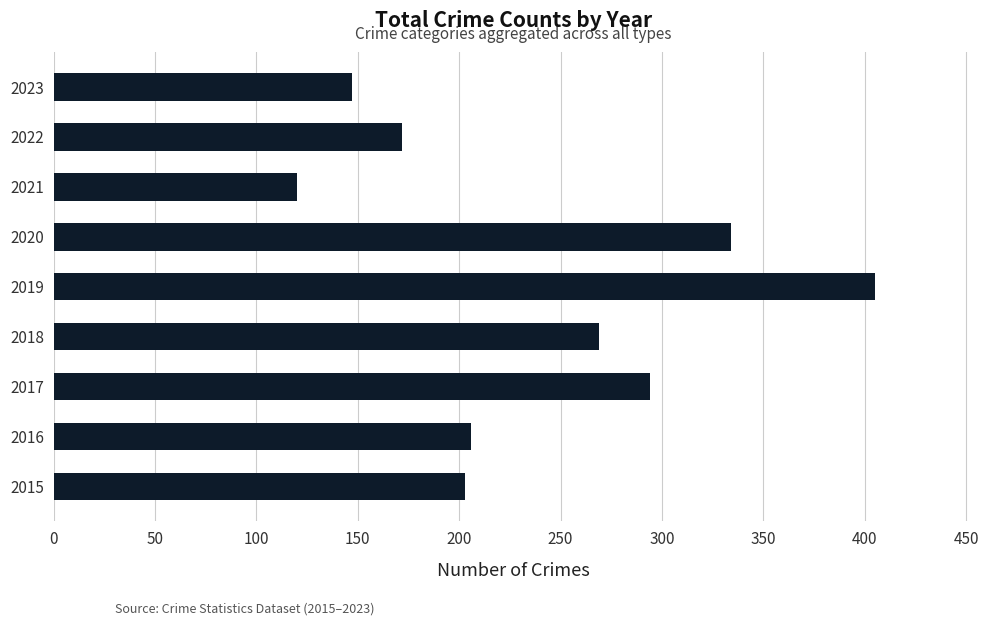

What is the maximum value shown in the chart?

405